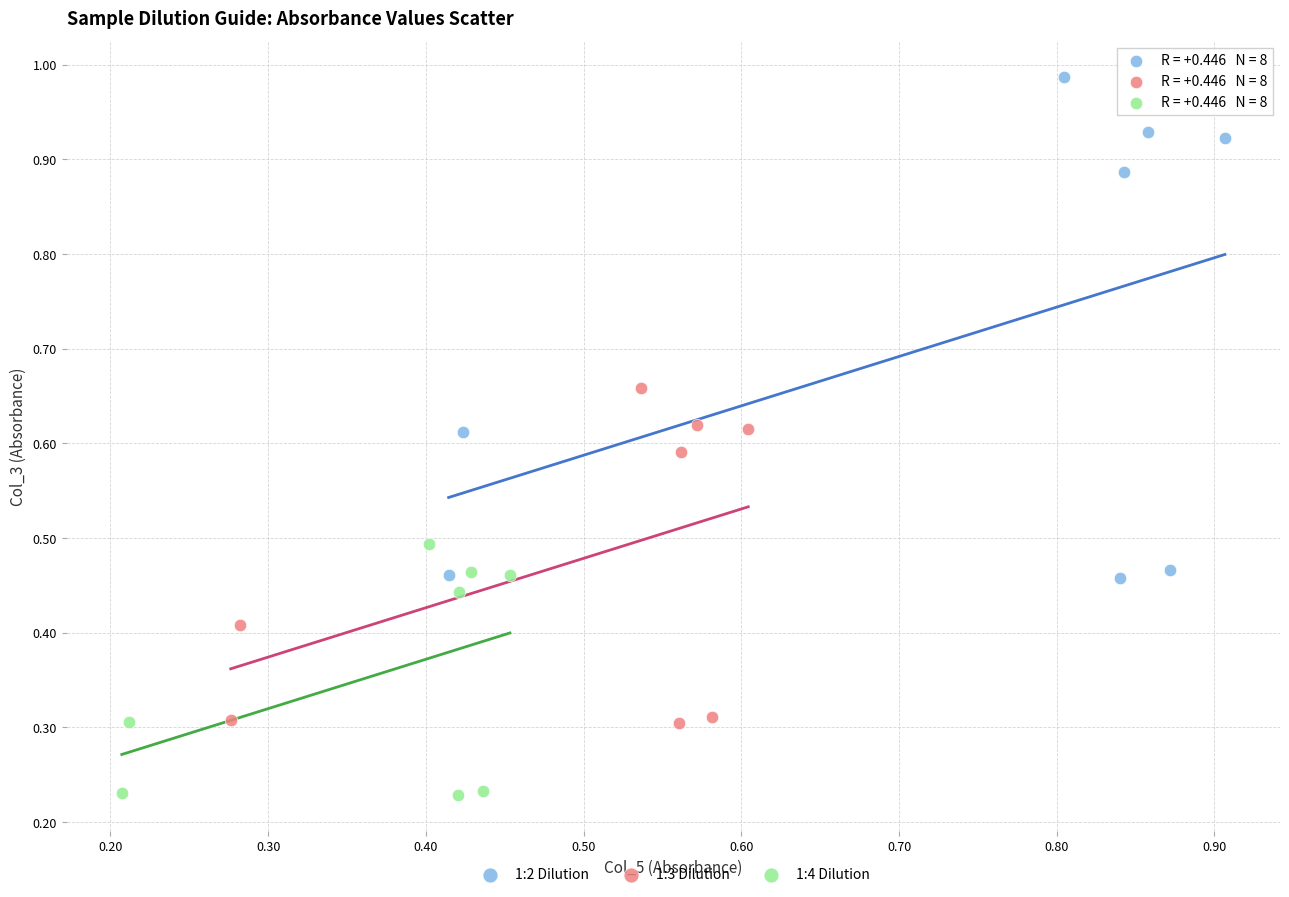

What are all the series names shown in the legend?

1:2 Dilution, 1:3 Dilution, 1:4 Dilution